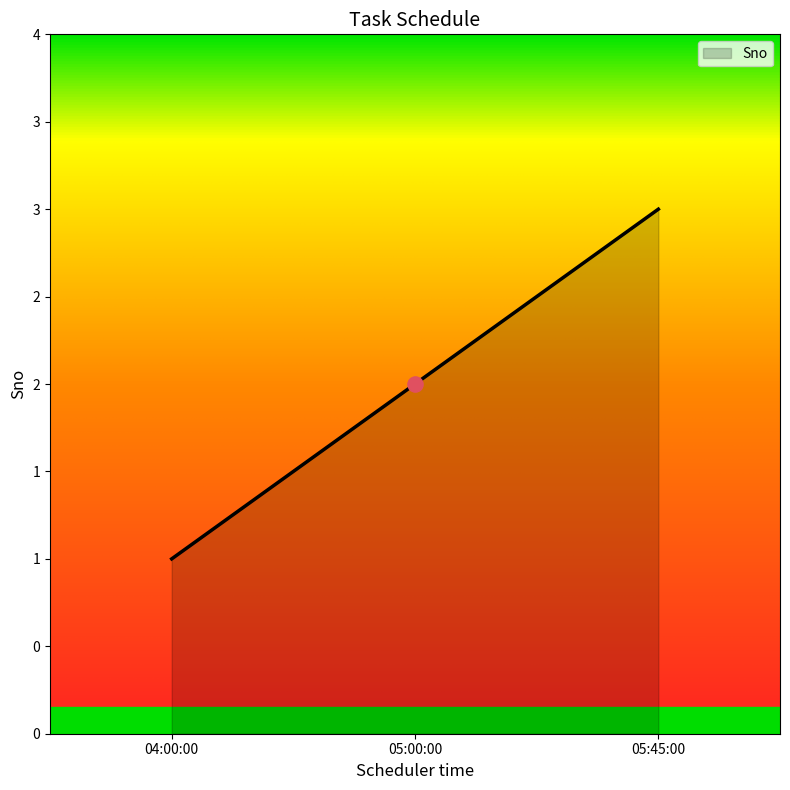

Between 05:45:00 and 04:00:00, which is larger?

05:45:00